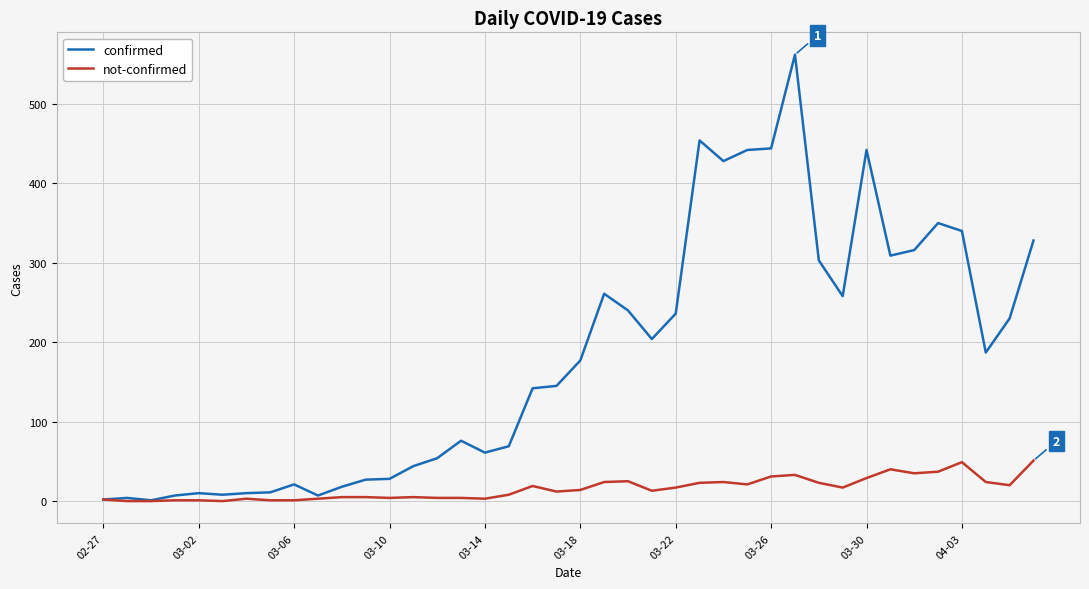

Does the chart have visible grid lines?

Yes